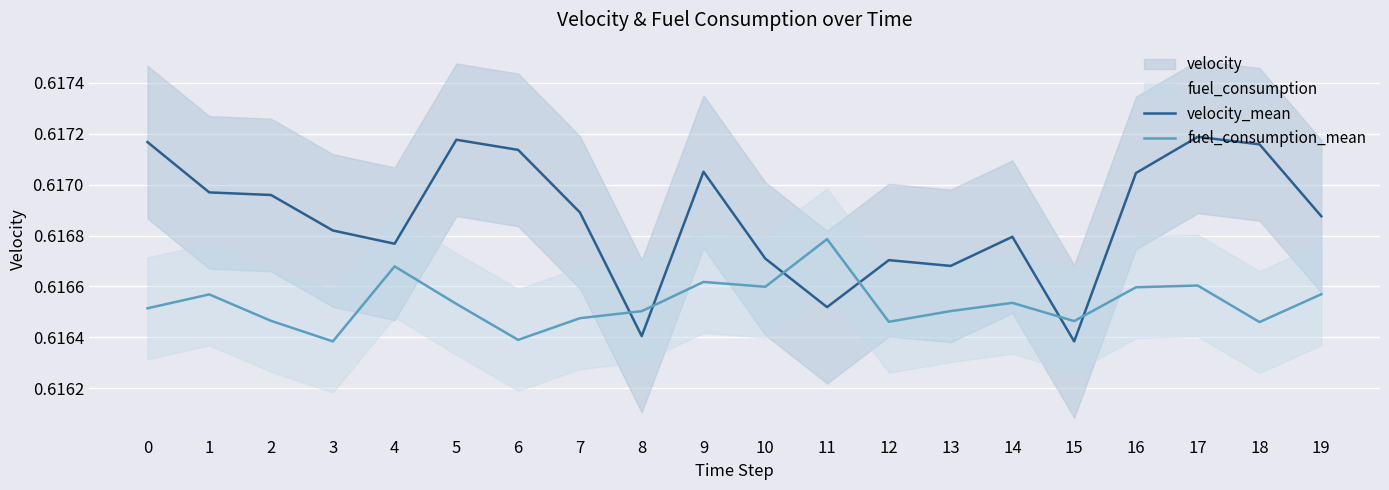

Reading right to left, what are all the values shown in this chart?

velocity_mean: 0.6	0.6	0.6	0.6	0.6	0.6	0.6	0.6	0.6	0.6	0.6	0.6	0.6	0.6	0.6	0.6	0.6	0.6	0.6	0.6
fuel_consumption_mean: 0.6	0.6	0.6	0.6	0.6	0.6	0.6	0.6	0.6	0.6	0.6	0.6	0.6	0.6	0.6	0.6	0.6	0.6	0.6	0.6